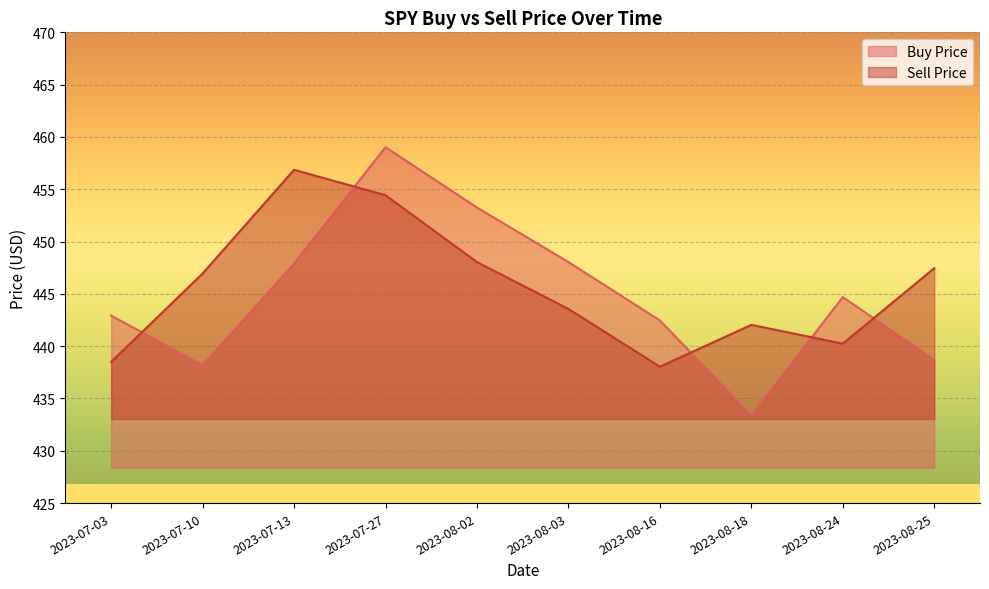

How many values in the Sell Price series are below 446?

5